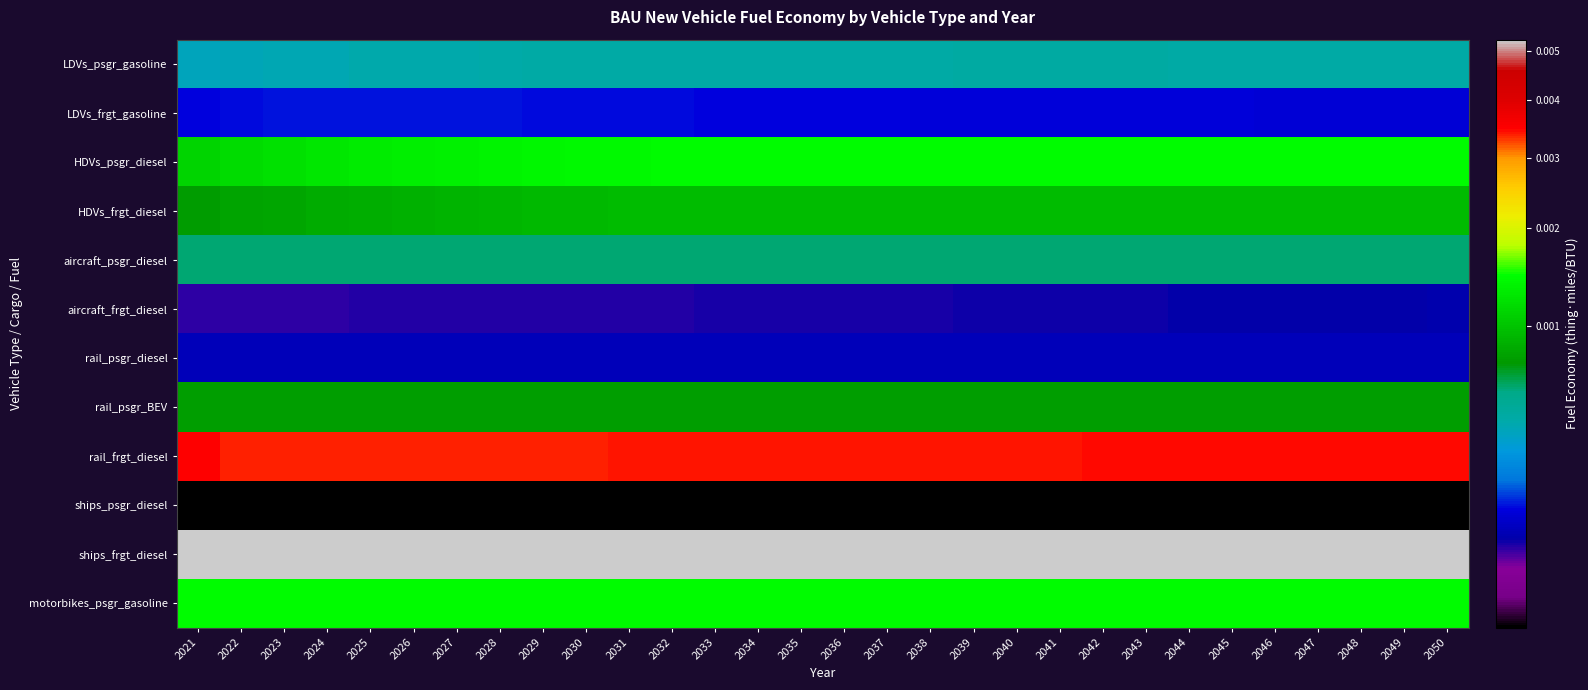

Between 2033 and 2034, which series saw the biggest shift?

rail_frgt_diesel